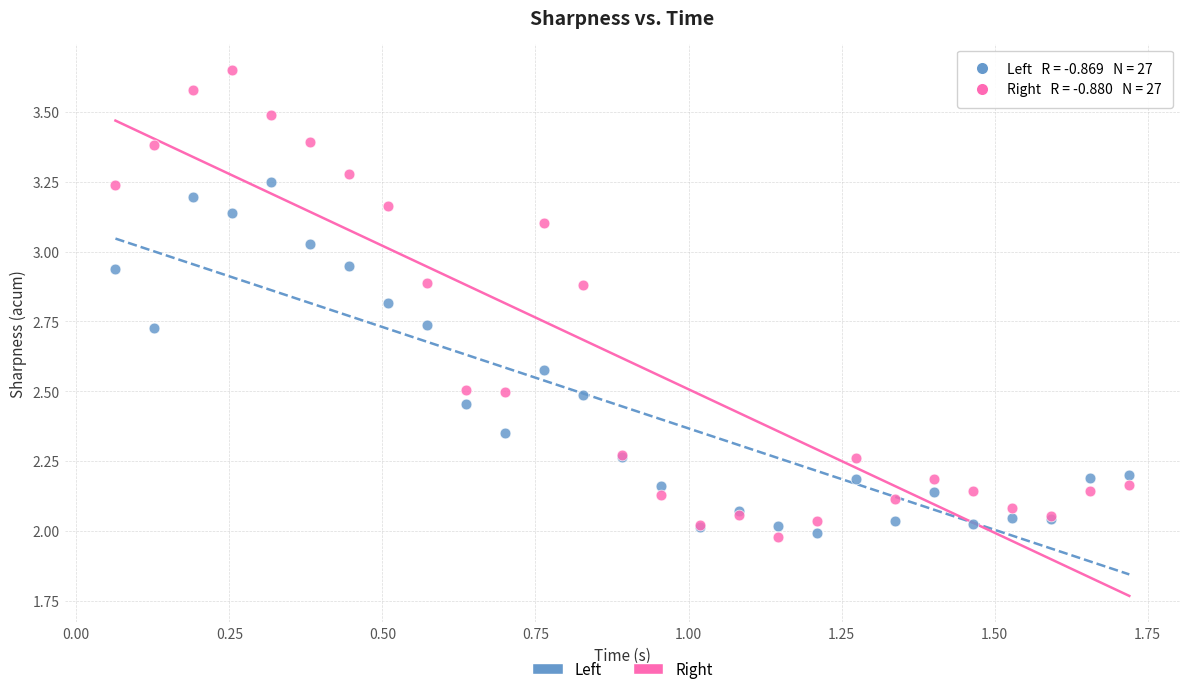

What is the X range (max minus min) for the scatter plot?

1.7